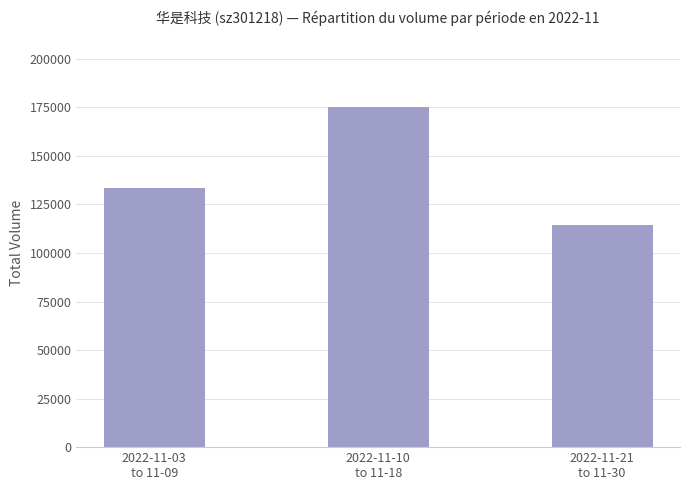

What is the sum of all values?

423070